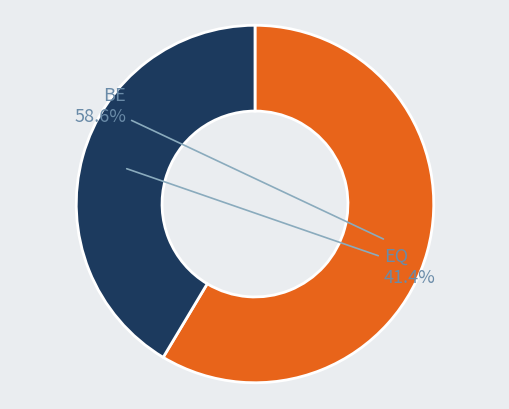

Which slice is the largest?

BE